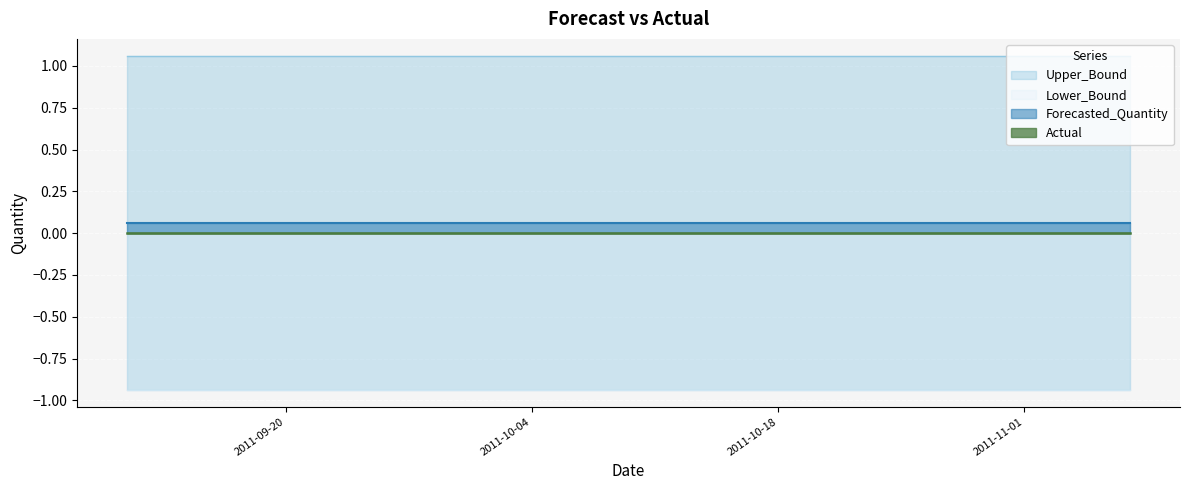

Reading left to right, what are all the values shown in this chart?

Actual: 2011-09-11=0.0	2011-09-14=0.0	2011-09-17=0.0	2011-09-20=0.0	2011-09-23=0.0	2011-09-26=0.0	2011-09-29=0.0	2011-10-02=0.0	2011-10-05=0.0	2011-10-08=0.0	2011-10-11=0.0	2011-10-14=0.0	2011-10-17=0.0	2011-10-20=0.0	2011-10-23=0.0	2011-10-26=0.0	2011-10-29=0.0	2011-11-01=0.0	2011-11-04=0.0	2011-11-07=0.0
Forecasted_Quantity: 2011-09-11=0.1	2011-09-14=0.1	2011-09-17=0.1	2011-09-20=0.1	2011-09-23=0.1	2011-09-26=0.1	2011-09-29=0.1	2011-10-02=0.1	2011-10-05=0.1	2011-10-08=0.1	2011-10-11=0.1	2011-10-14=0.1	2011-10-17=0.1	2011-10-20=0.1	2011-10-23=0.1	2011-10-26=0.1	2011-10-29=0.1	2011-11-01=0.1	2011-11-04=0.1	2011-11-07=0.1
Upper_Bound: 2011-09-11=1.1	2011-09-14=1.1	2011-09-17=1.1	2011-09-20=1.1	2011-09-23=1.1	2011-09-26=1.1	2011-09-29=1.1	2011-10-02=1.1	2011-10-05=1.1	2011-10-08=1.1	2011-10-11=1.1	2011-10-14=1.1	2011-10-17=1.1	2011-10-20=1.1	2011-10-23=1.1	2011-10-26=1.1	2011-10-29=1.1	2011-11-01=1.1	2011-11-04=1.1	2011-11-07=1.1
Lower_Bound: 2011-09-11=-0.9	2011-09-14=-0.9	2011-09-17=-0.9	2011-09-20=-0.9	2011-09-23=-0.9	2011-09-26=-0.9	2011-09-29=-0.9	2011-10-02=-0.9	2011-10-05=-0.9	2011-10-08=-0.9	2011-10-11=-0.9	2011-10-14=-0.9	2011-10-17=-0.9	2011-10-20=-0.9	2011-10-23=-0.9	2011-10-26=-0.9	2011-10-29=-0.9	2011-11-01=-0.9	2011-11-04=-0.9	2011-11-07=-0.9